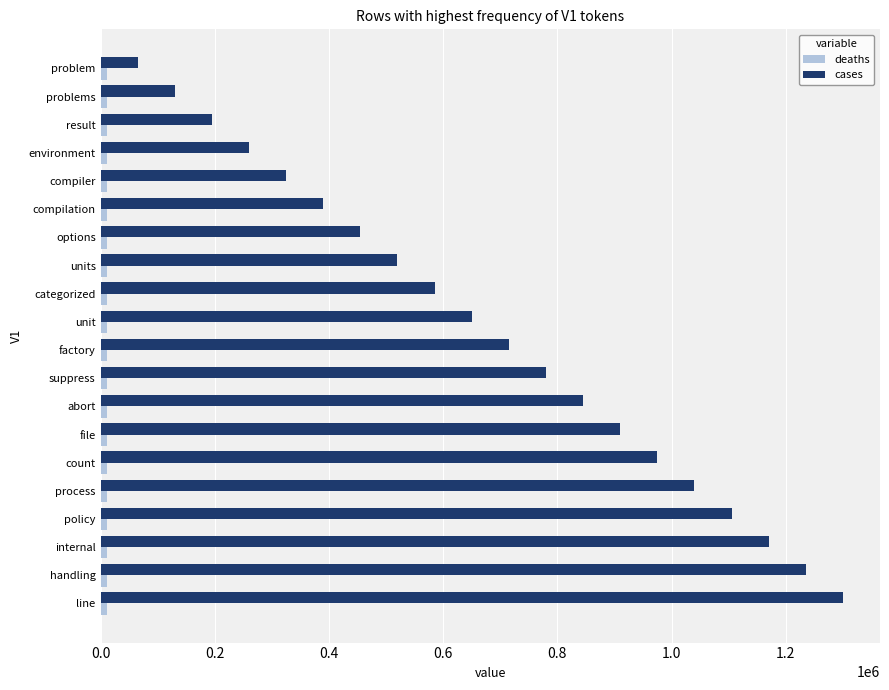

At which category is the sum across all series the highest?

line